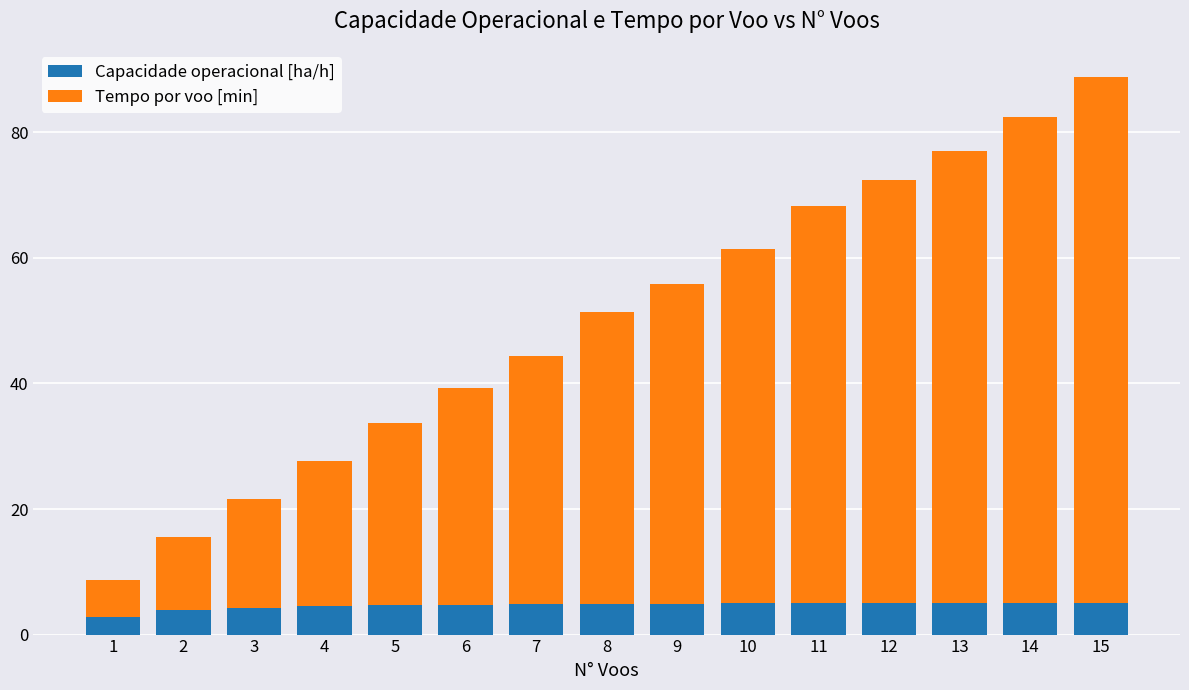

What is the maximum value for Capacidade operacional [ha/h]?

5.1